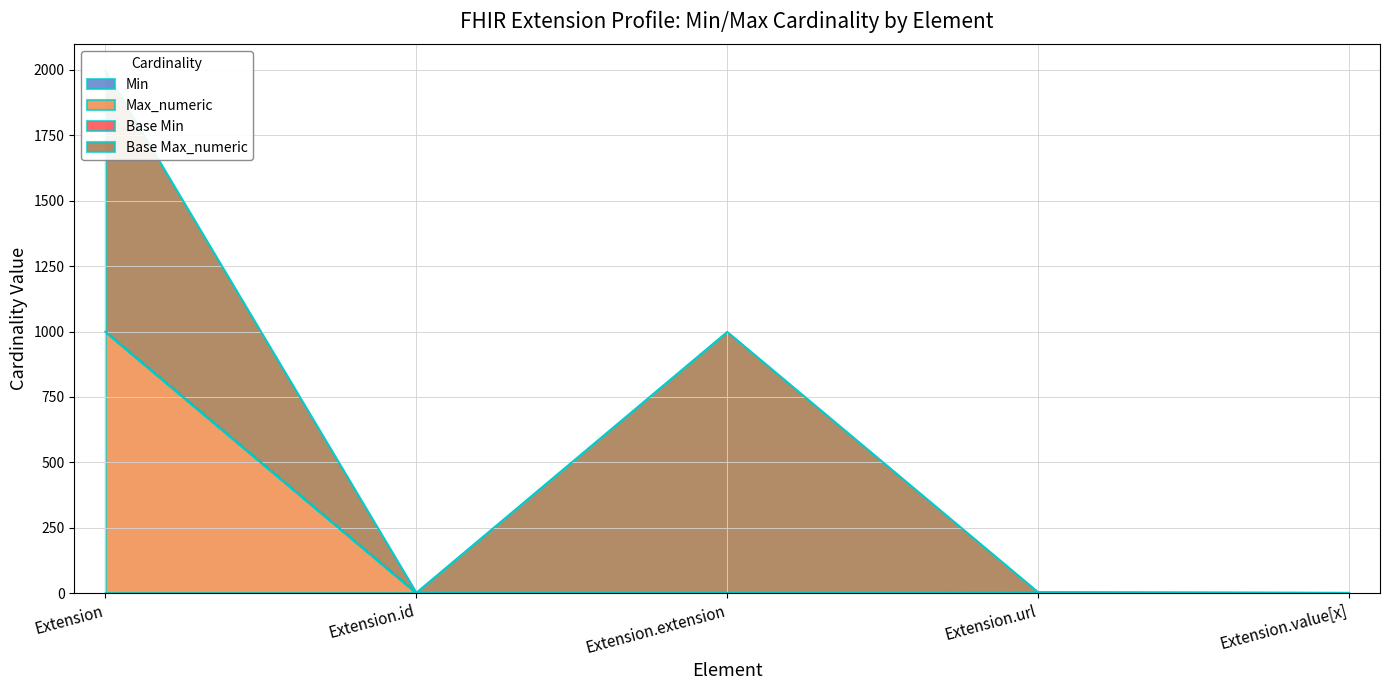

What position from the right is Extension?

5